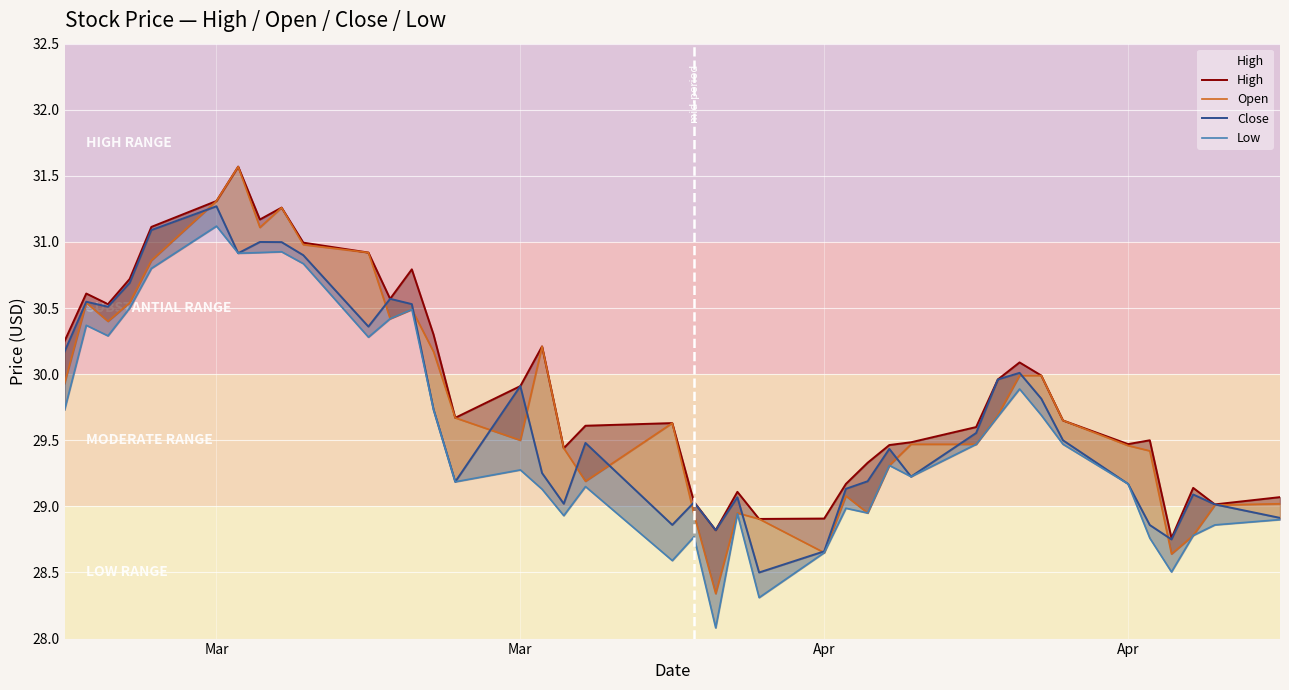

What is the average value of the Open series?

29.8